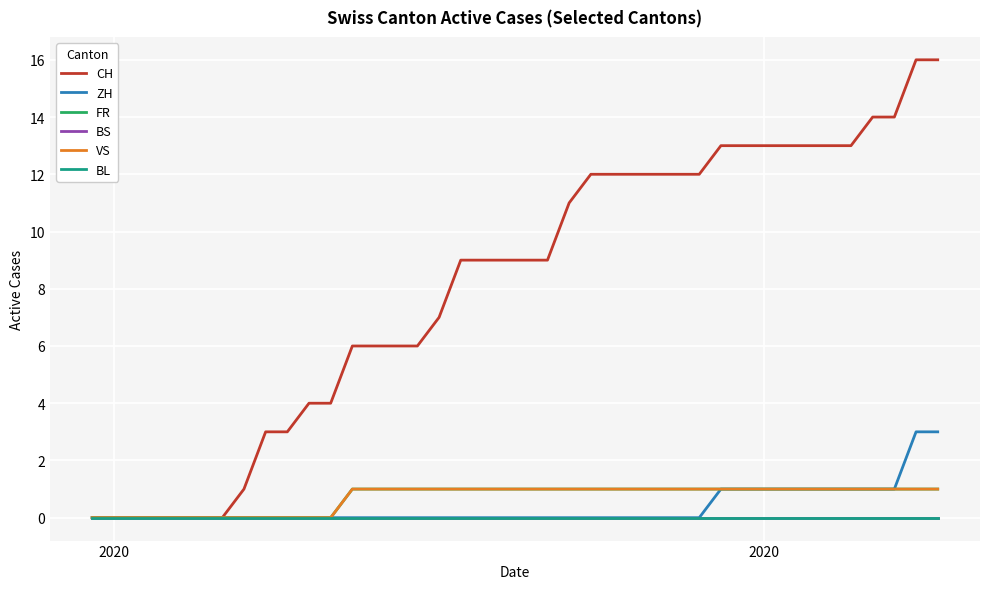

True or false: ZH and CH intersect in this chart.

False